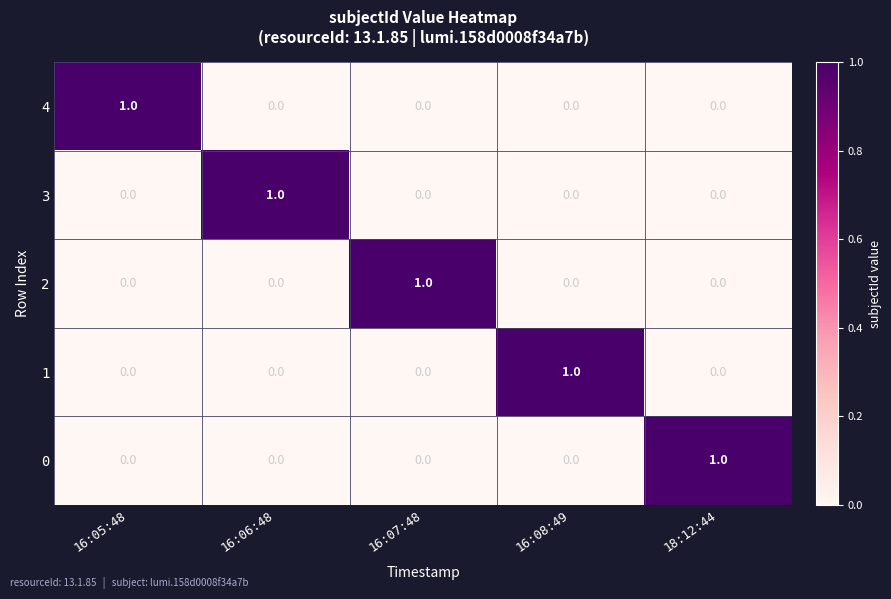

The 2 series shows 2 at 16:07:48. True or false?

False